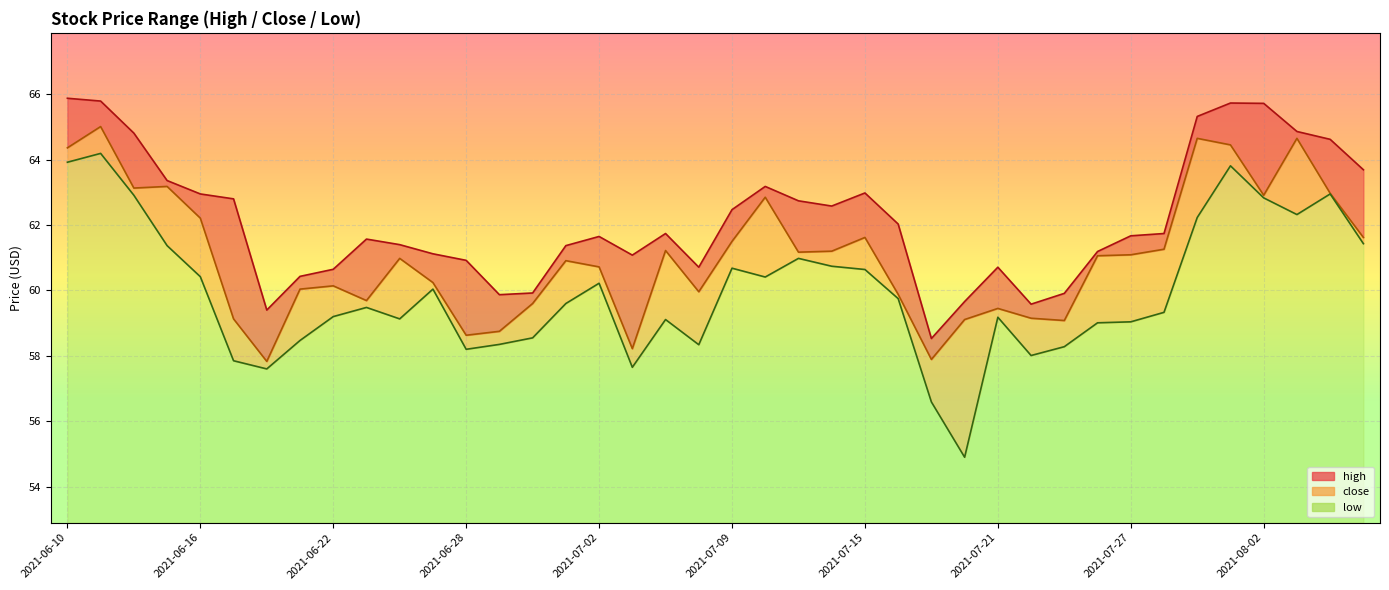

Does the chart display data point markers on the line(s)?

No